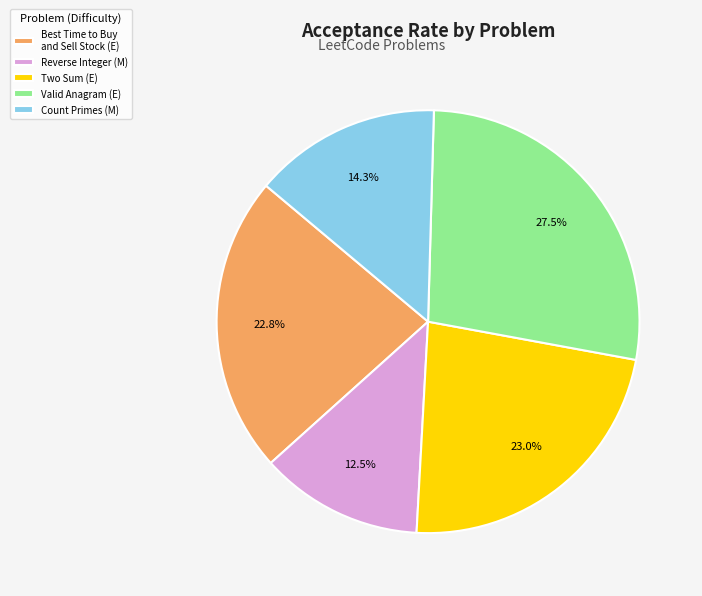

Which slice is the smallest?

Reverse Integer (M)